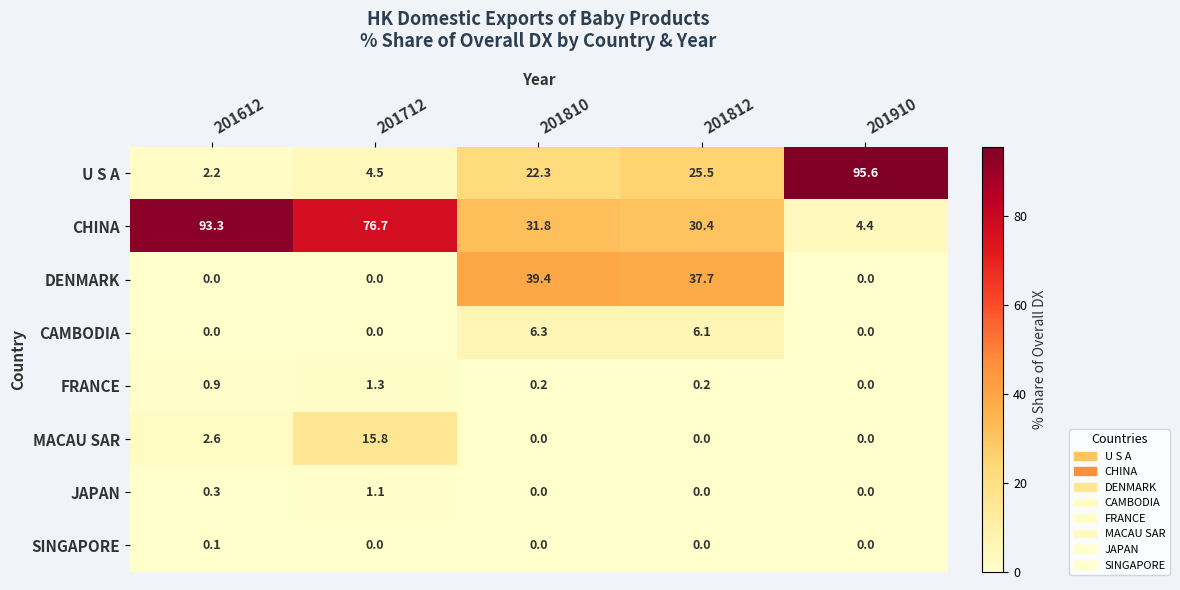

Which series changed the most between 201810 and 201910?

U S A